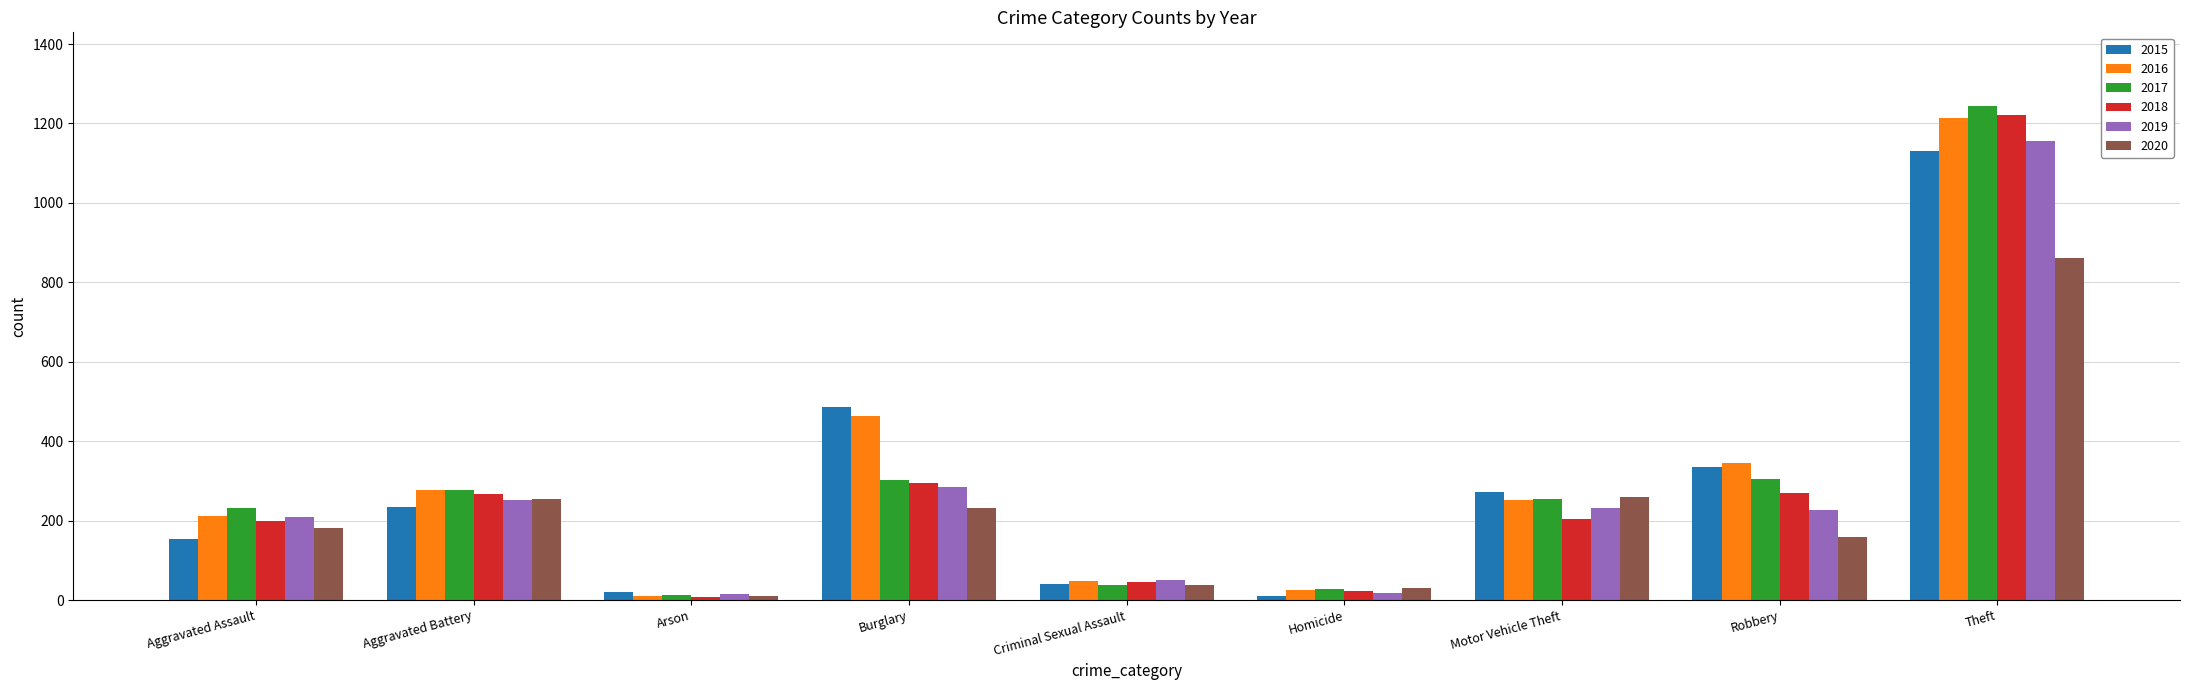

What is the sum of all 2018 values?

2529